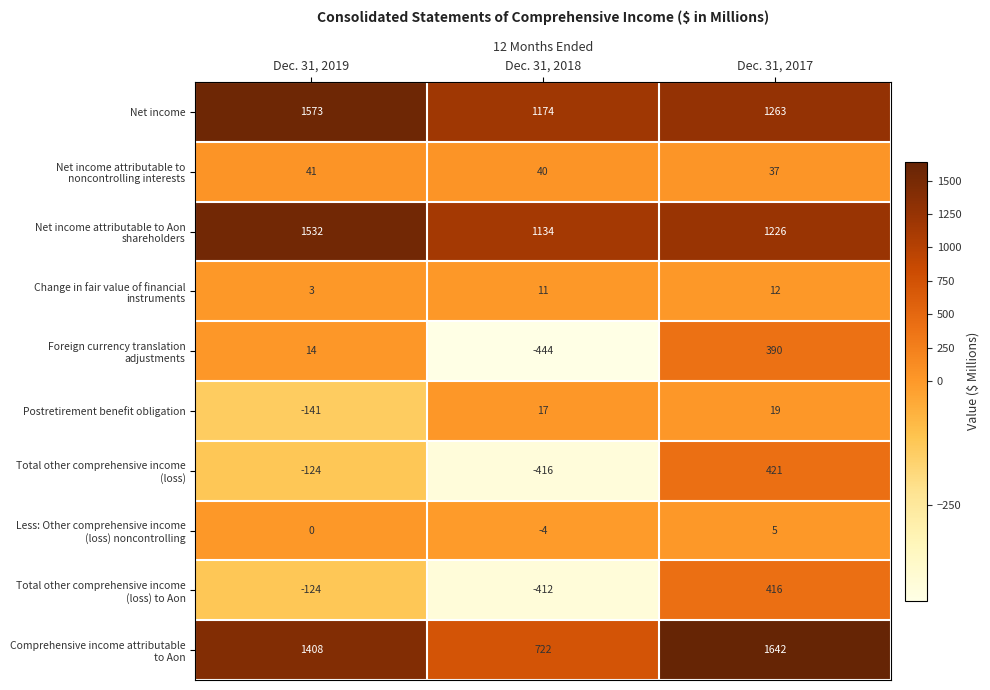

What is the smallest value displayed?

-444